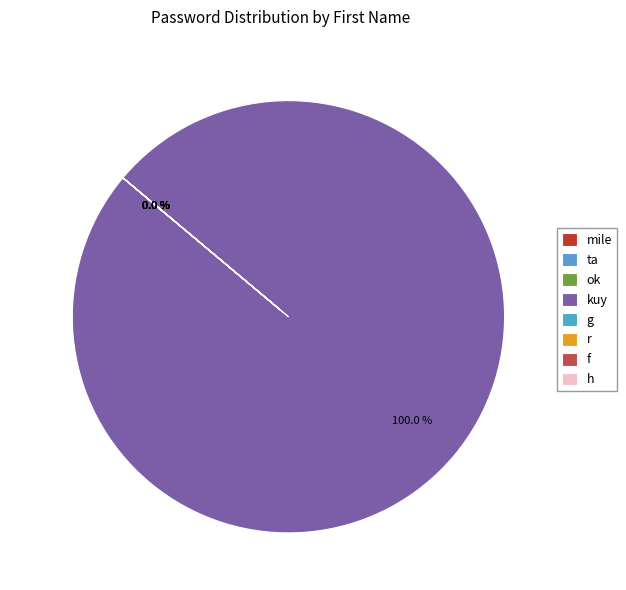

What percentage do kuy and mile together represent?

100.0%